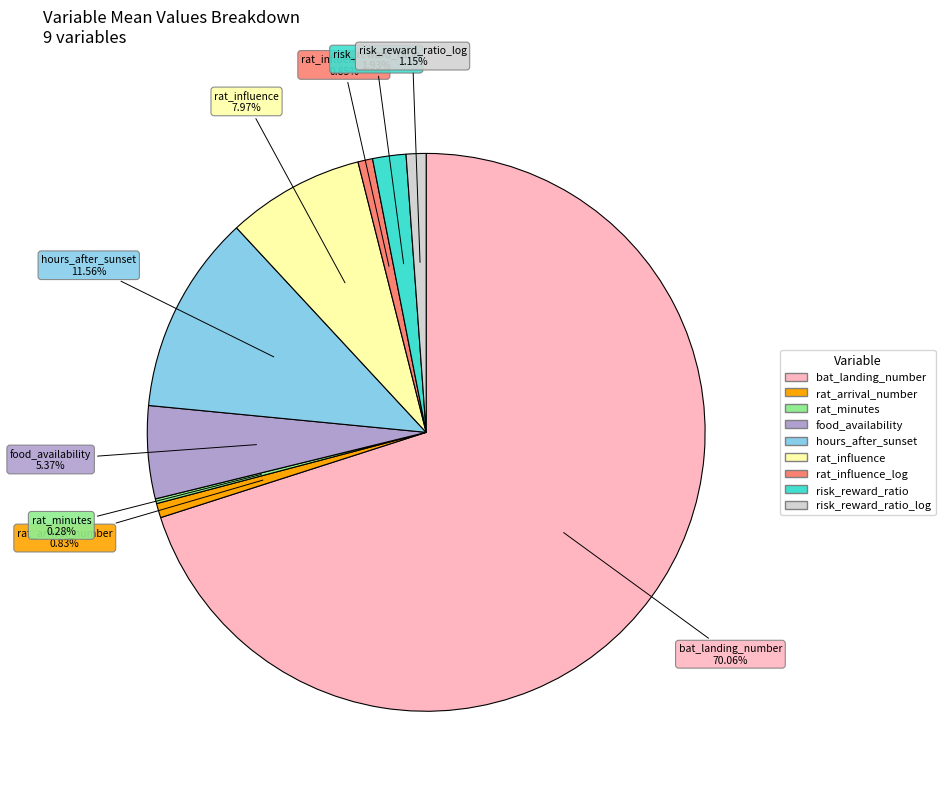

Is there a majority slice in this chart?

Yes